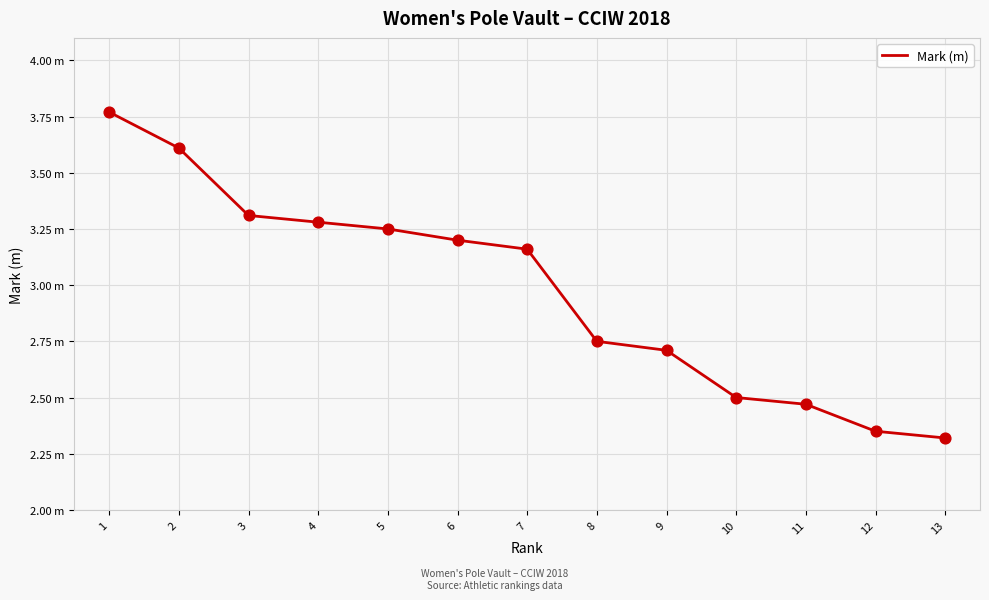

Is this an area chart (filled region under the line)?

No